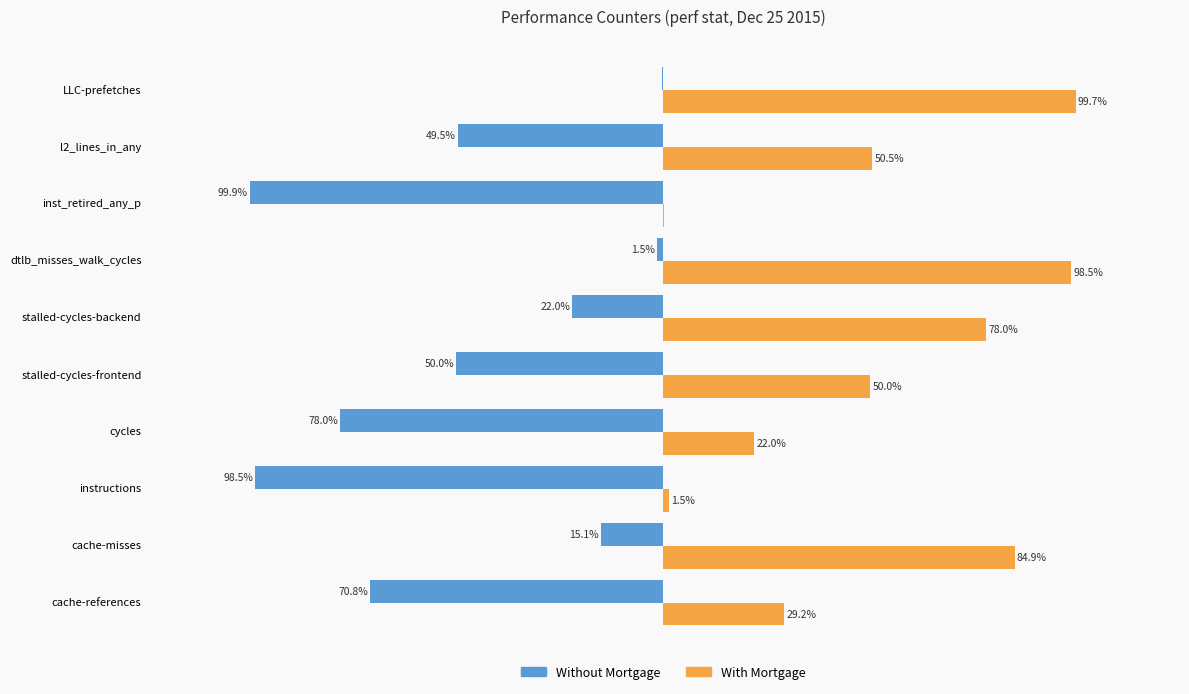

What are all the series names shown in the legend?

Without Mortgage, With Mortgage